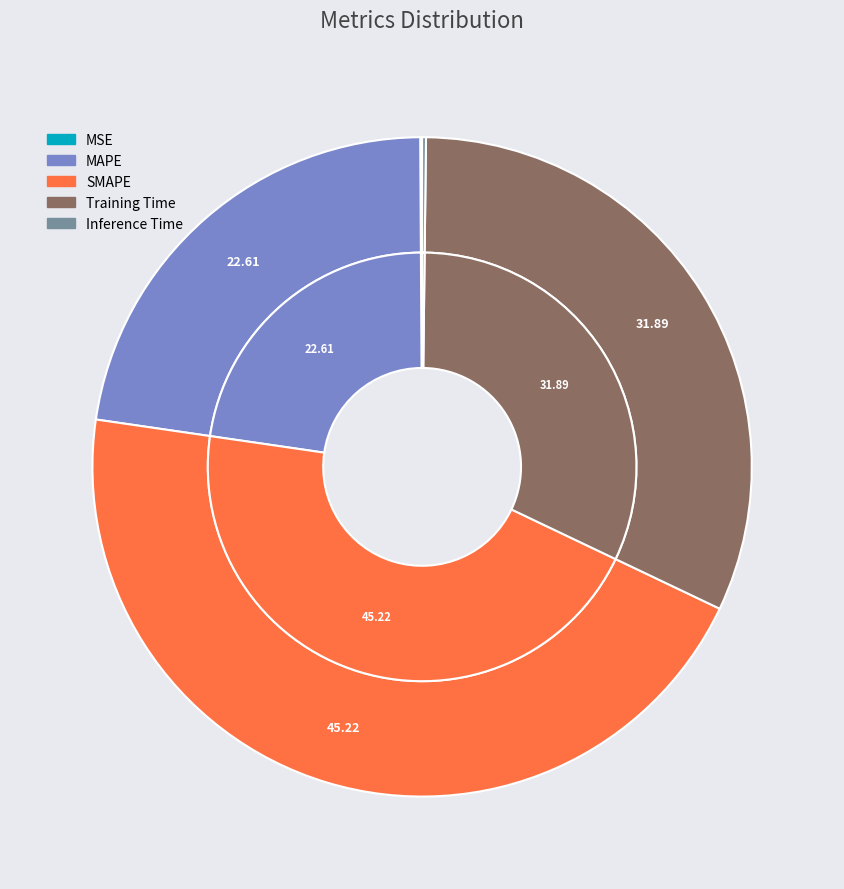

To the nearest percent, what is the combined percentage of MSE and Training Time?

32%